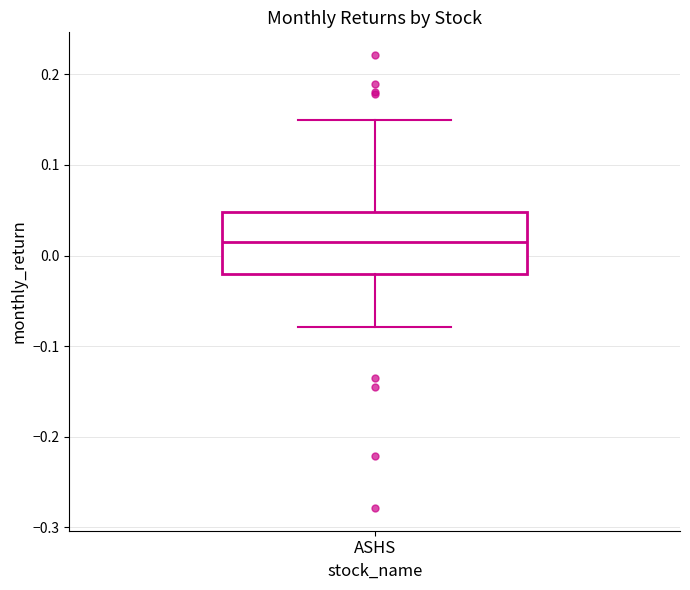

Read this box plot against the y-axis: the position of the median line, the range covered by the box, and the ends of both whiskers. The values are not printed on the chart, so give them approximately, as read against the axis.

median 0.01, box -0.02 to 0.05, whiskers -0.08 to 0.15